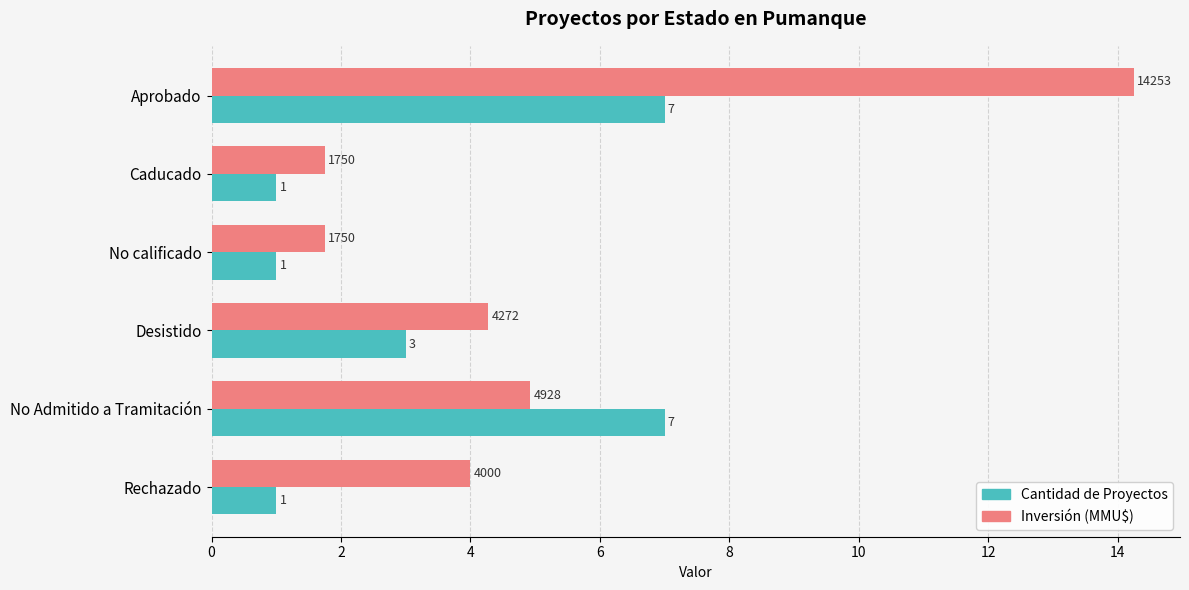

What is the smallest value displayed?

1.0